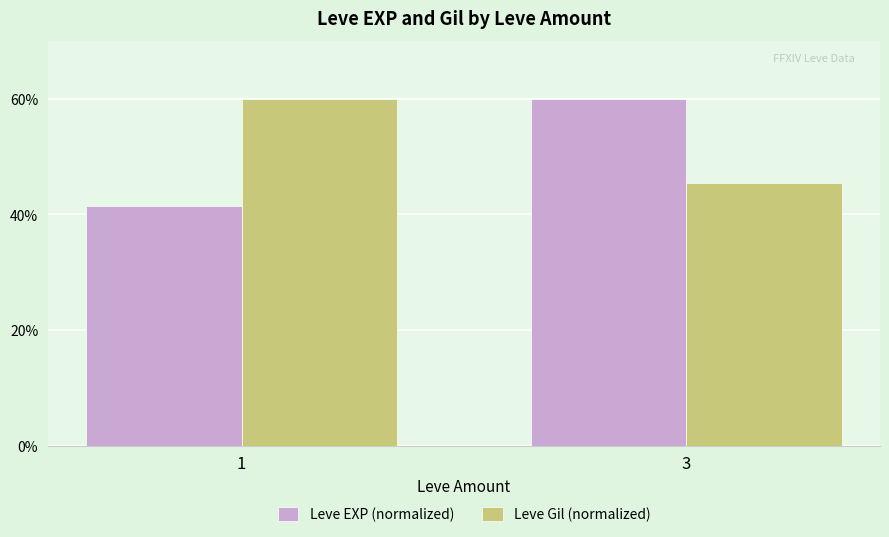

What is the difference between the highest and lowest values at 1?

18.6